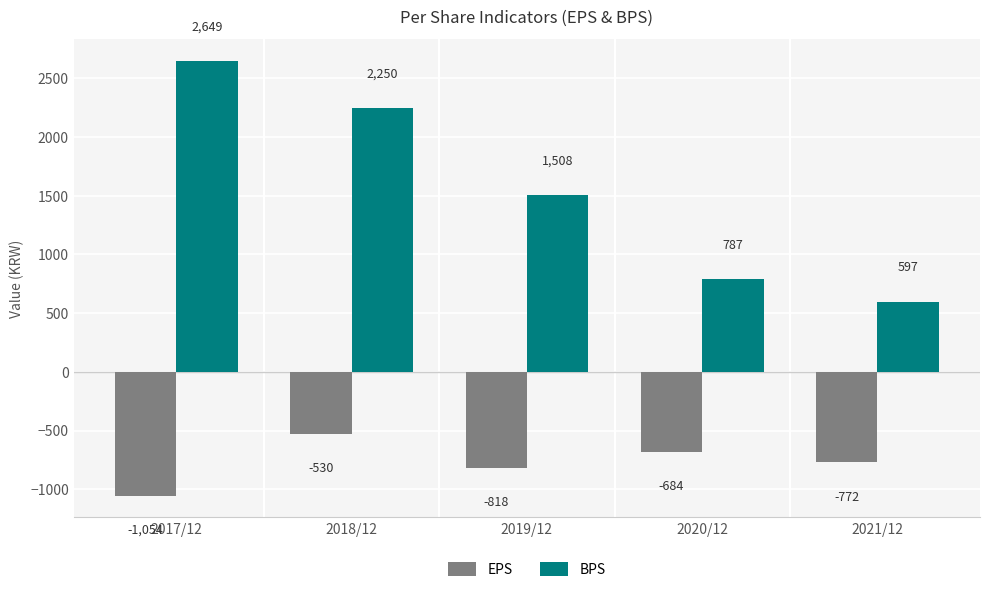

Does the chart contain any negative values?

Yes